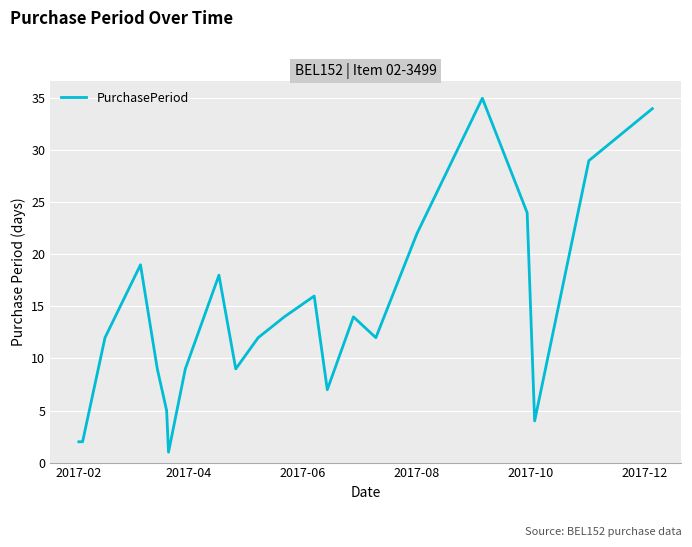

What is the difference between the maximum and minimum values?

34